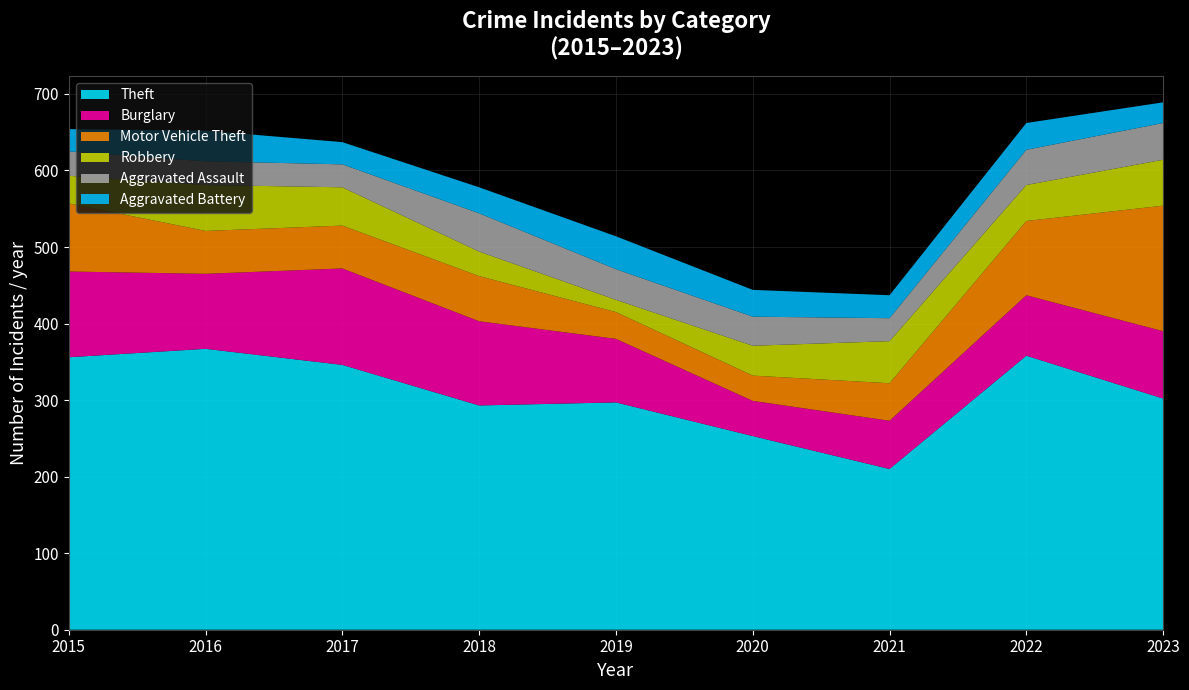

Reading left to right, transcribe all the data shown in this chart.

Theft: 2015=356	2016=367	2017=346	2018=293	2019=297	2020=253	2021=210	2022=358	2023=302
Burglary: 2015=112	2016=98	2017=126	2018=110	2019=83	2020=46	2021=63	2022=79	2023=88
Motor Vehicle Theft: 2015=89	2016=56	2017=56	2018=59	2019=35	2020=33	2021=49	2022=97	2023=164
Robbery: 2015=36	2016=60	2017=50	2018=32	2019=16	2020=39	2021=55	2022=47	2023=60
Aggravated Assault: 2015=32	2016=31	2017=30	2018=50	2019=40	2020=38	2021=30	2022=46	2023=48
Aggravated Battery: 2015=29	2016=40	2017=29	2018=34	2019=43	2020=35	2021=30	2022=35	2023=27